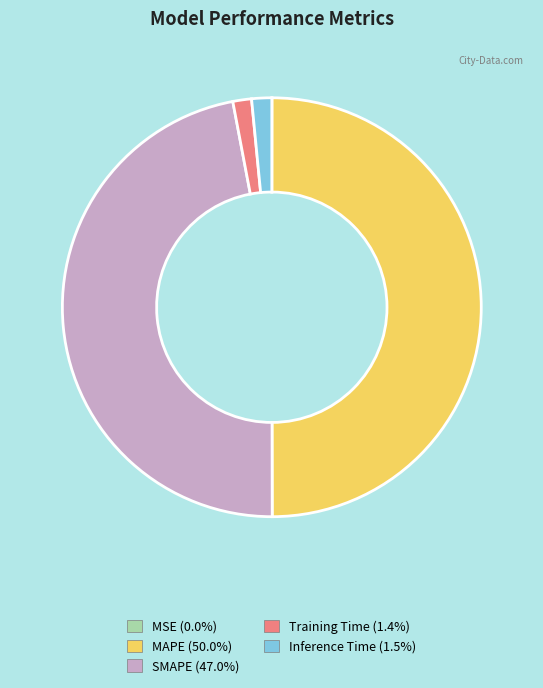

What is the largest slice in the pie chart?

MAPE